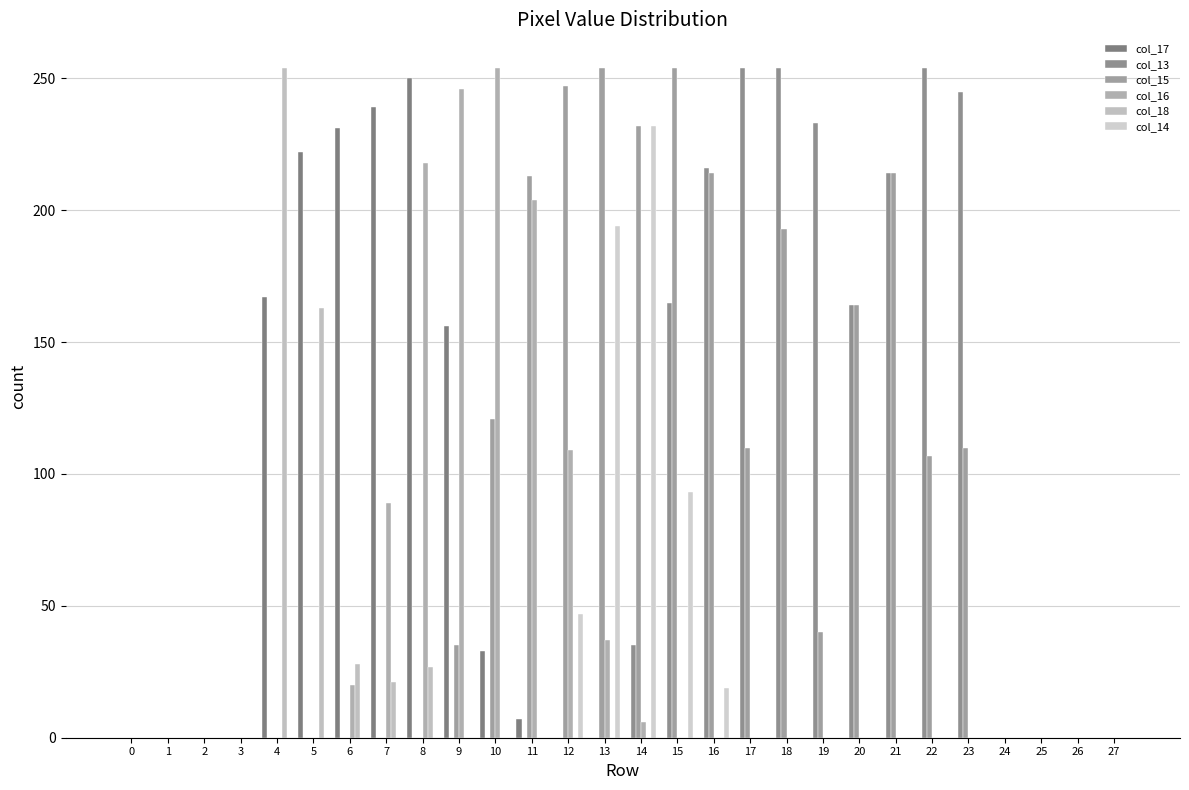

Reading right to left, transcribe all the data shown in this chart.

col_17: 0	0	0	0	0	0	0	0	0	0	0	0	0	0	0	0	7	33	156	250	239	231	222	167	0	0	0	0
col_13: 0	0	0	0	245	254	214	164	233	254	254	216	165	35	0	0	0	0	0	0	0	0	0	0	0	0	0	0
col_15: 0	0	0	0	110	107	214	164	40	193	110	214	254	232	254	247	213	121	35	0	0	0	0	0	0	0	0	0
col_16: 0	0	0	0	0	0	0	0	0	0	0	0	0	6	37	109	204	254	246	218	89	20	0	0	0	0	0	0
col_18: 0	0	0	0	0	0	0	0	0	0	0	0	0	0	0	0	0	0	0	27	21	28	163	254	0	0	0	0
col_14: 0	0	0	0	0	0	0	0	0	0	0	19	93	232	194	47	0	0	0	0	0	0	0	0	0	0	0	0